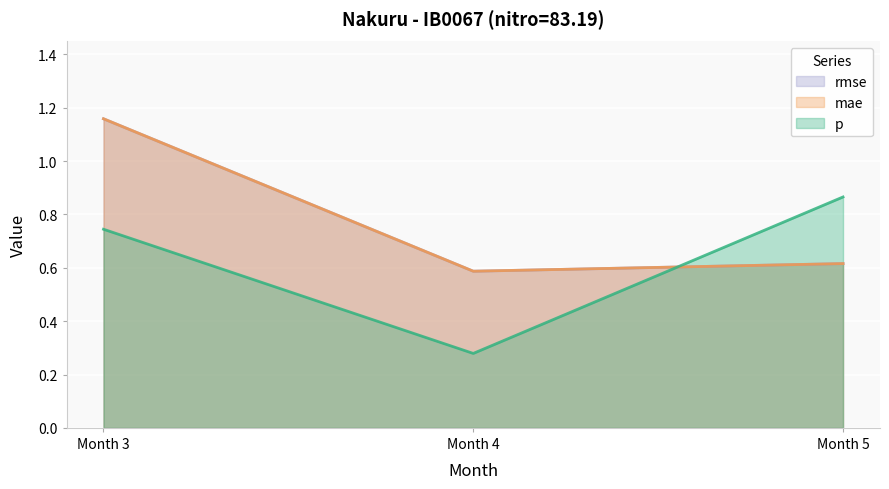

What is the value of the mae point at the 1st from the left?

1.2